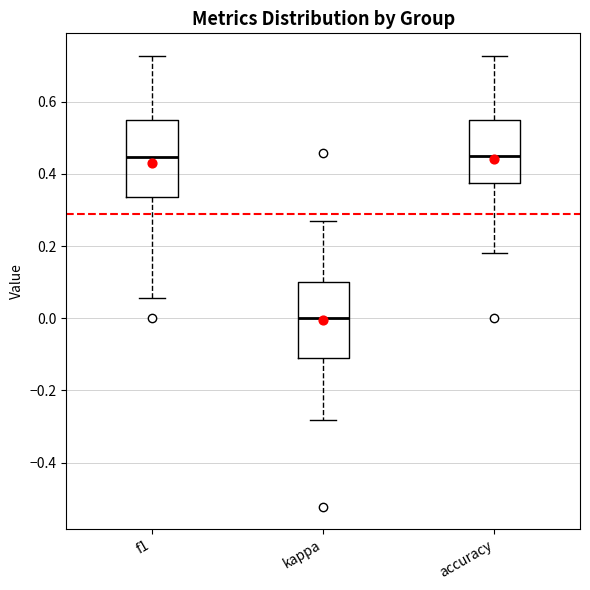

Reading left to right, read every box against the y-axis: the position of its median line, the range the box covers, and the ends of its whiskers. The values are not printed on the chart, so give them approximately, as read against the axis.

f1: median 0.44, box 0.34 to 0.56, whiskers 0.06 to 0.72
kappa: median 0.00, box -0.10 to 0.10, whiskers -0.28 to 0.28
accuracy: median 0.46, box 0.38 to 0.54, whiskers 0.18 to 0.72